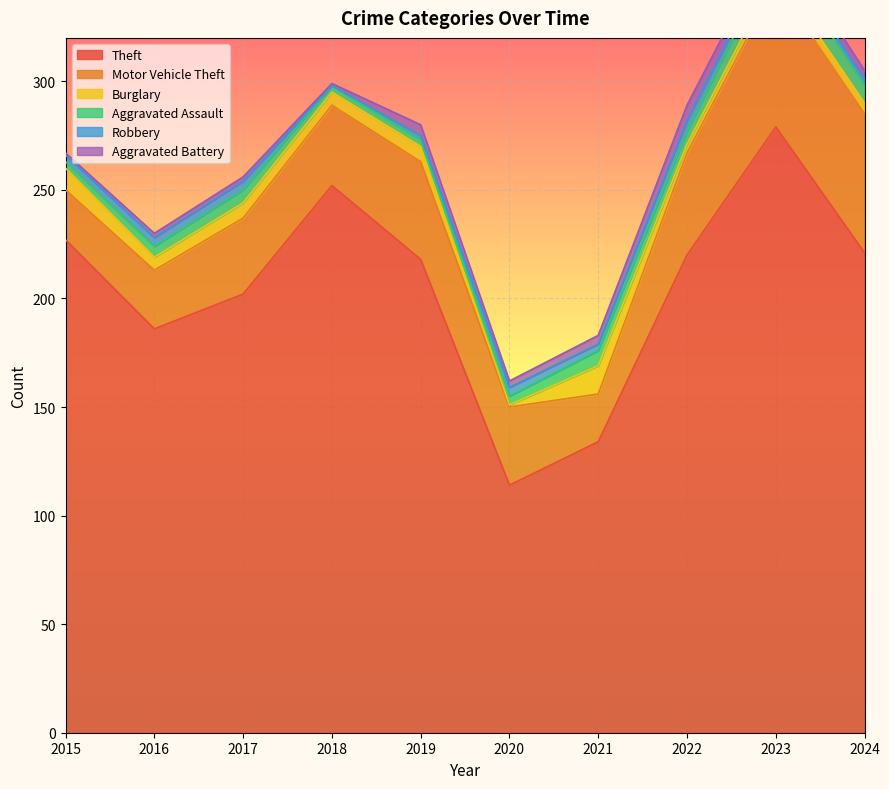

Is the value of Theft at 2023 greater than the value of Motor Vehicle Theft at 2018?

Yes